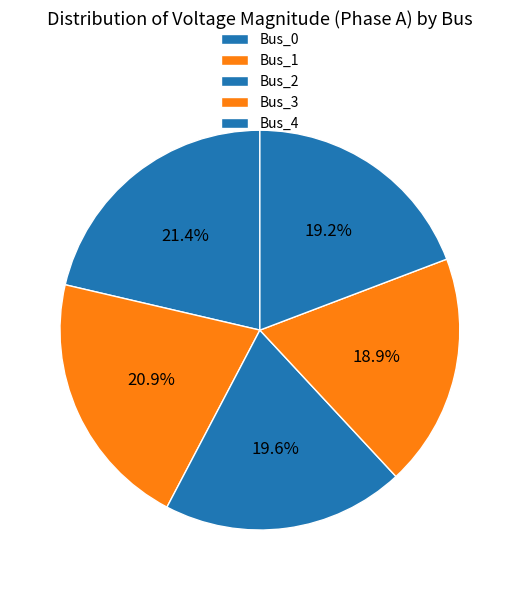

True or false: Bus_4 accounts for 19% of the total.

True